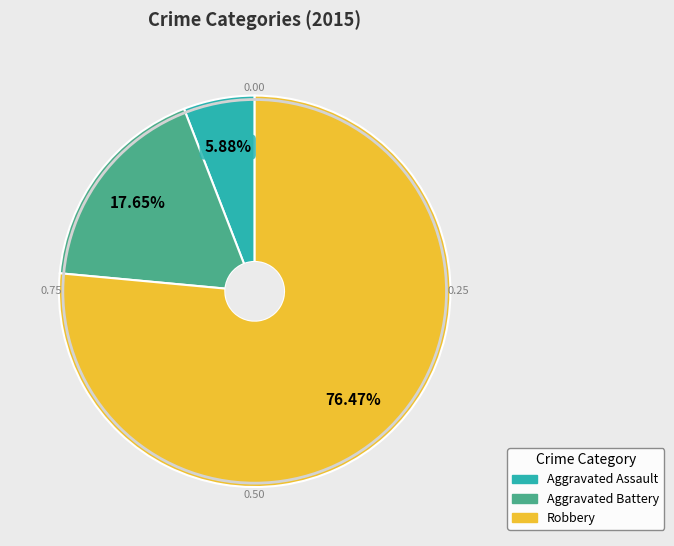

The Aggravated Assault slice represents 6% of the pie. True or false?

True